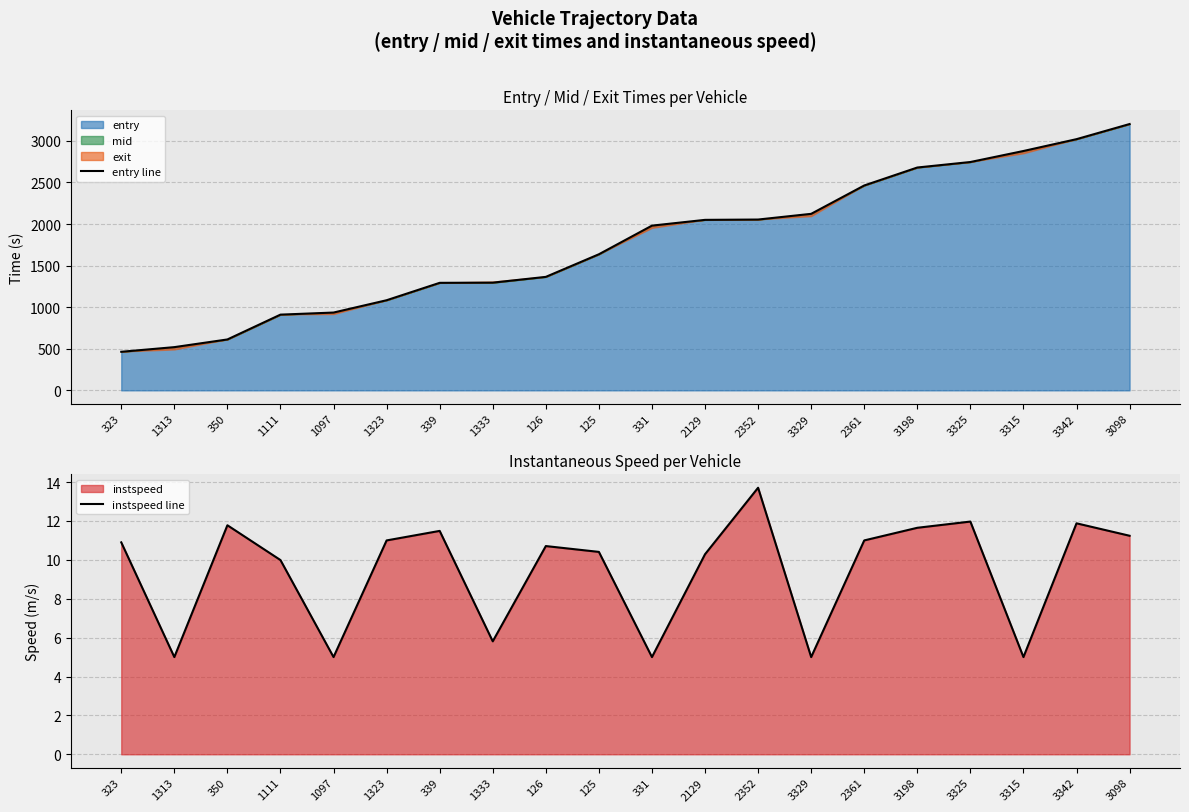

True or false: instspeed line and entry line cross at least once.

False